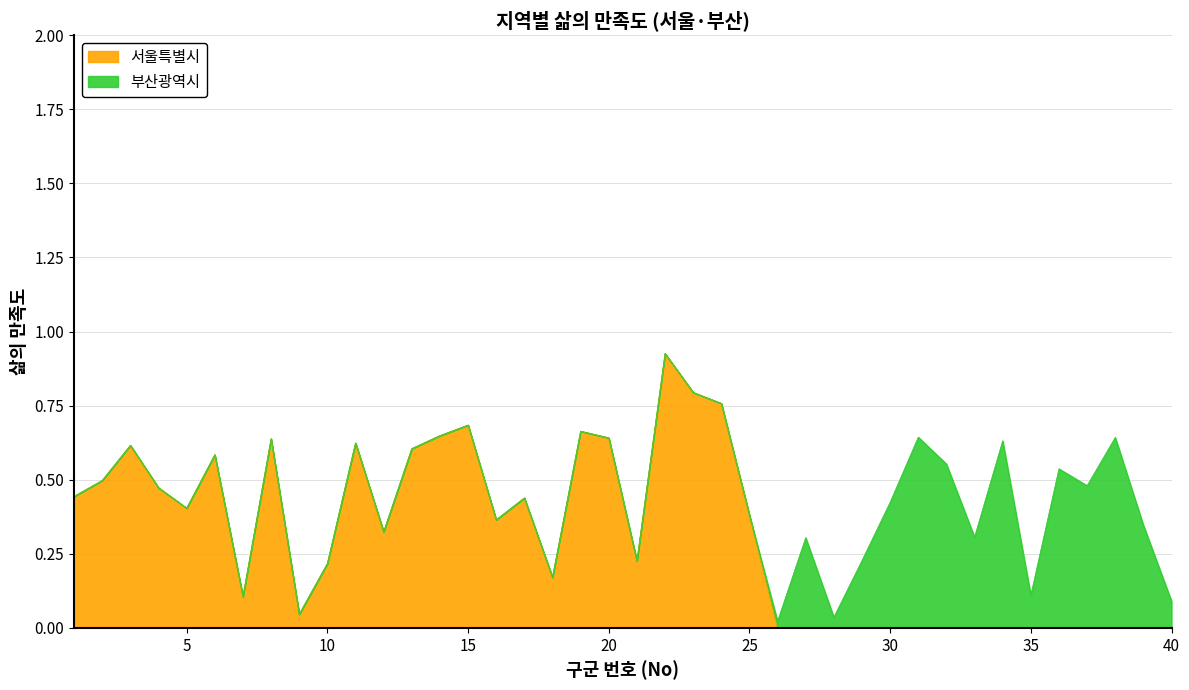

True or false: 서울특별시 has a value of 0.3 at 4.

False